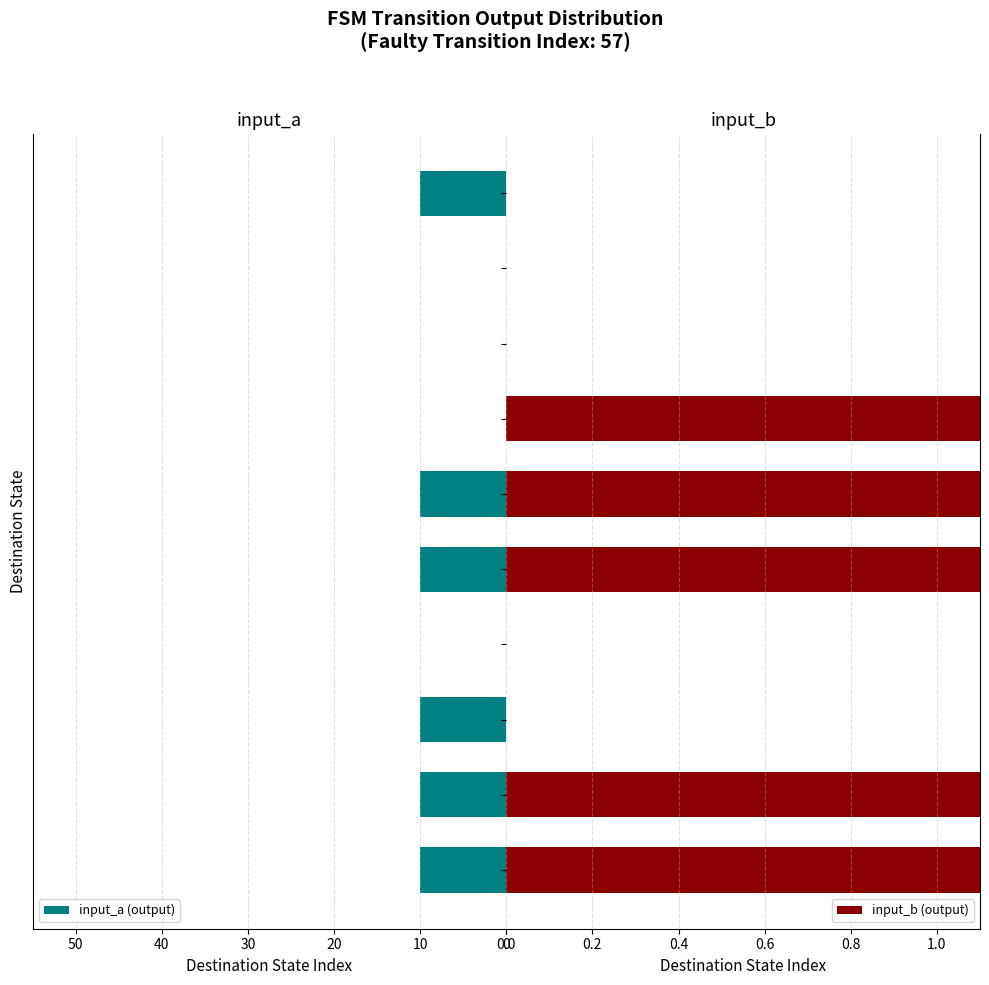

What is the sum of all input_a (output) values?

60